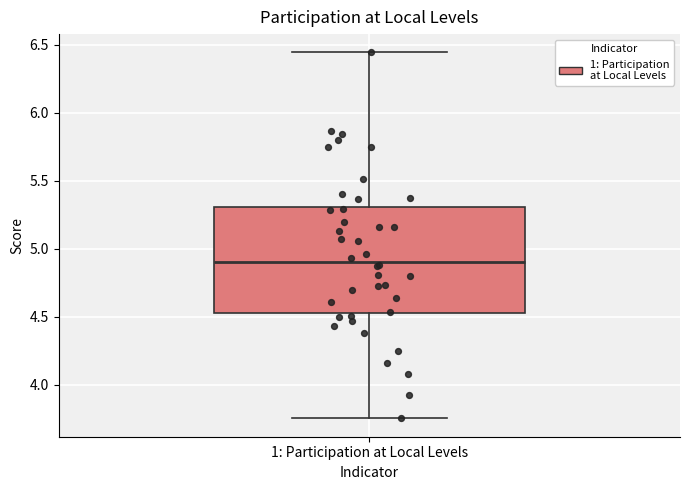

Transcribe this box plot: give where the median line is, the range the box spans, and where the two whiskers end, as read against the y-axis. The values are not printed on the chart, so give them approximately, as read against the axis.

median 4.90, box 4.55 to 5.30, whiskers 3.75 to 6.45